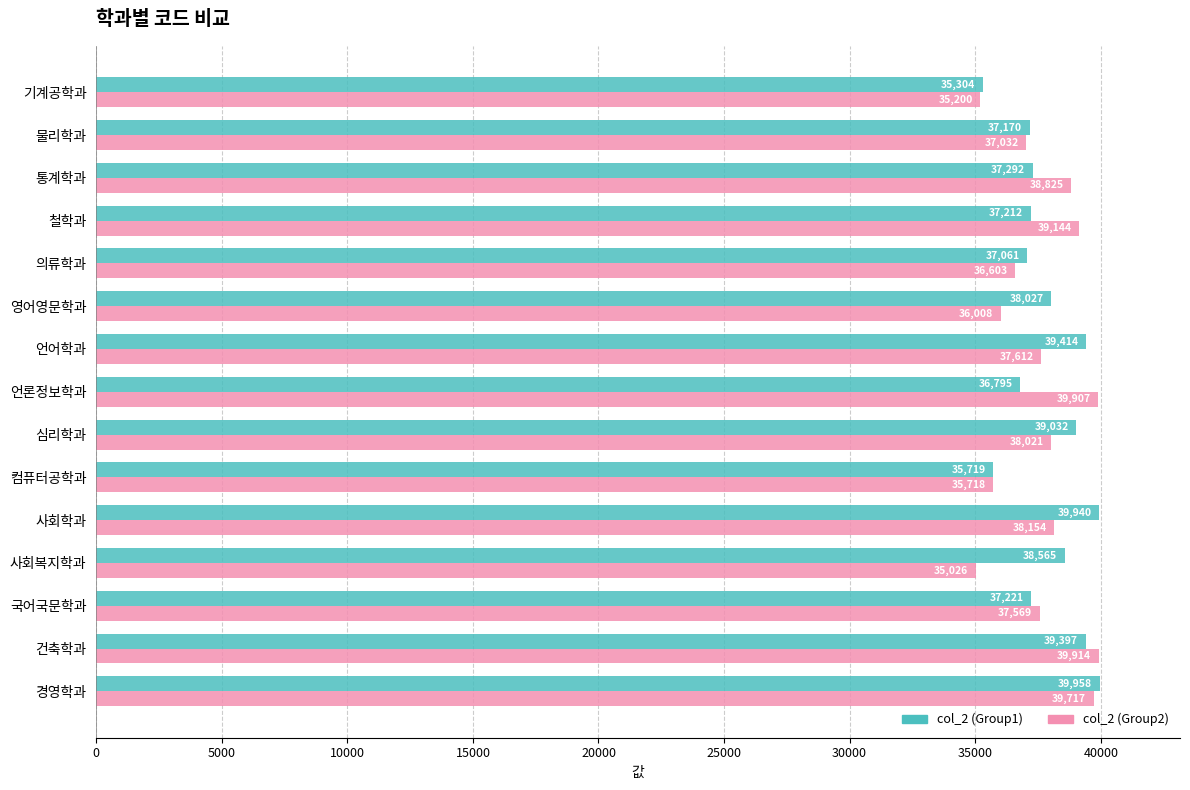

Rank the categories by col_2 (Group2) value from highest to lowest.

건축학과, 언론정보학과, 경영학과, 철학과, 통계학과, 사회학과, 심리학과, 언어학과, 국어국문학과, 물리학과, 의류학과, 영어영문학과, 컴퓨터공학과, 기계공학과, 사회복지학과